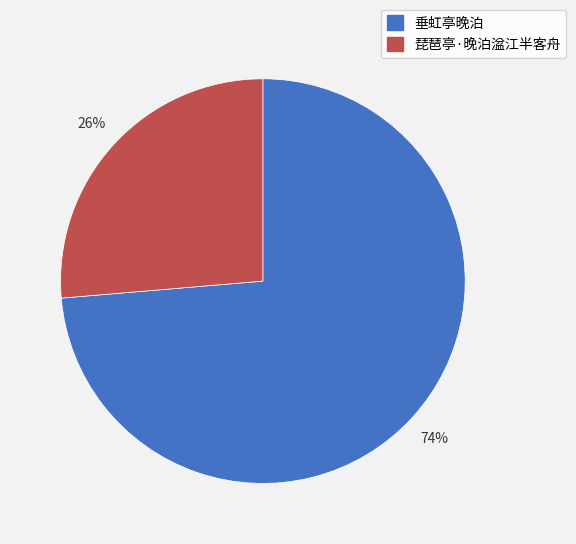

To the nearest percent, what percentage of the pie is 琵琶亭·晚泊湓江半客舟?

26%